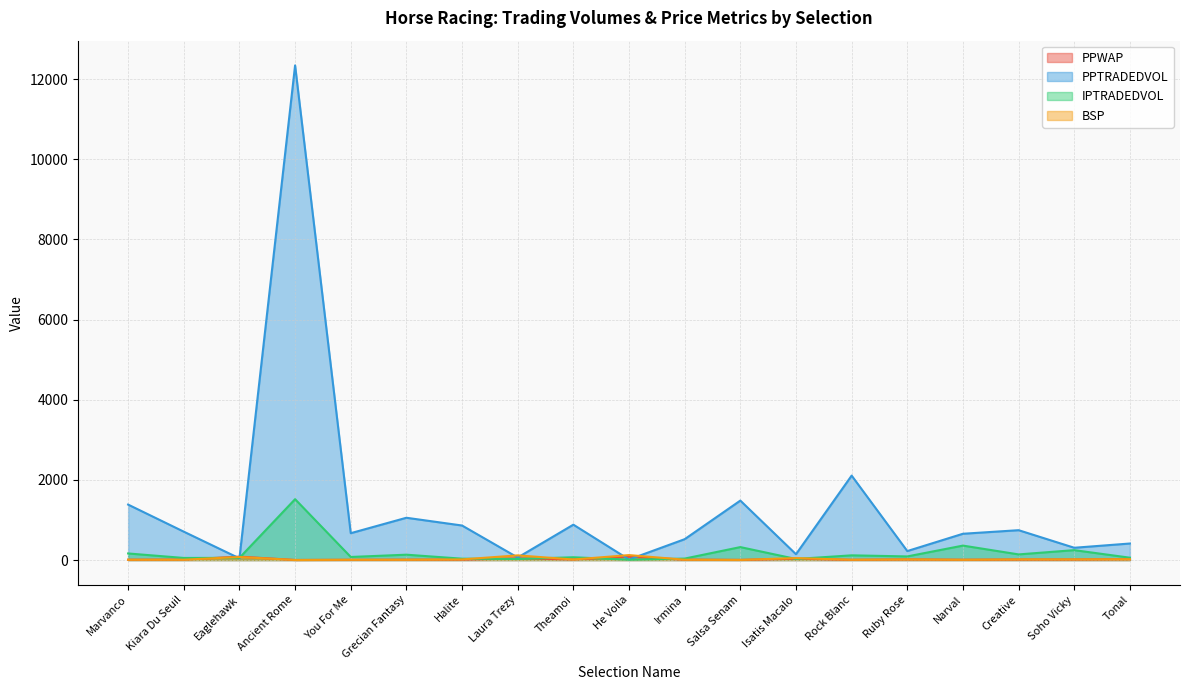

Between Laura Trezy and Theamoi, which is larger?

Laura Trezy